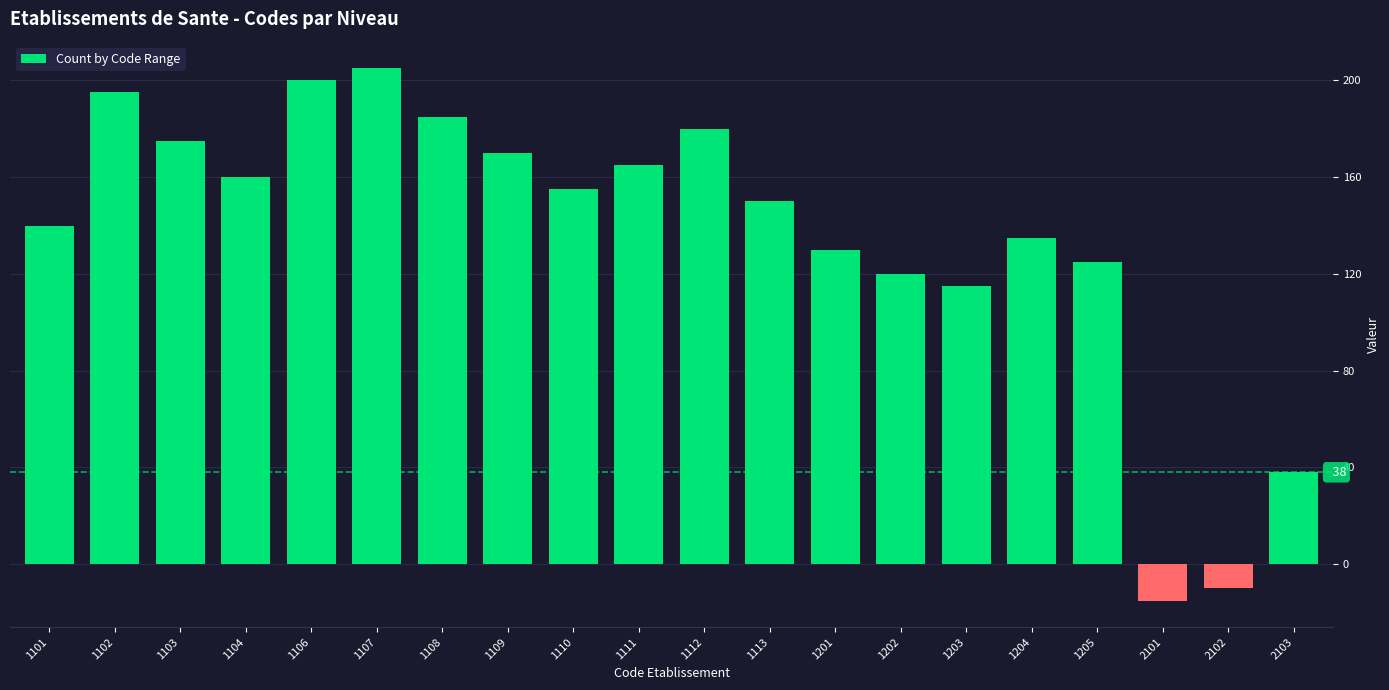

List the labels in order of value, smallest first.

2101, 2102, 2103, 1203, 1202, 1205, 1201, 1204, 1101, 1113, 1110, 1104, 1111, 1109, 1103, 1112, 1108, 1102, 1106, 1107